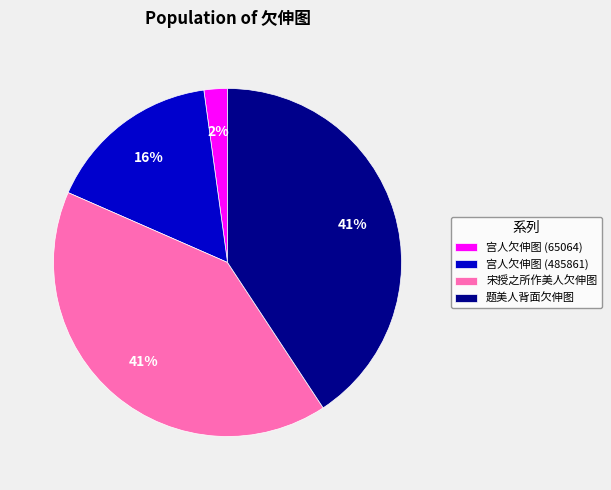

To the nearest percent, what is the difference between the largest and smallest slice percentages?

39%